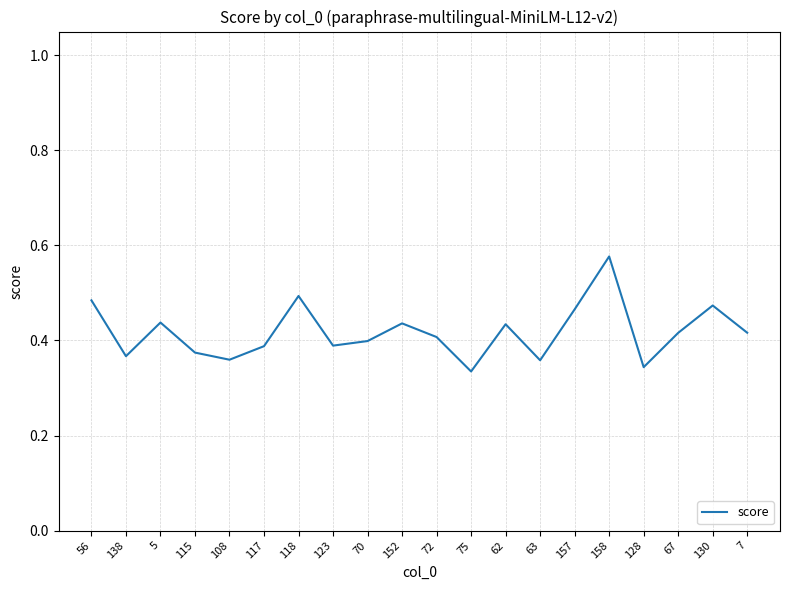

How many values are between 0 and 1?

20